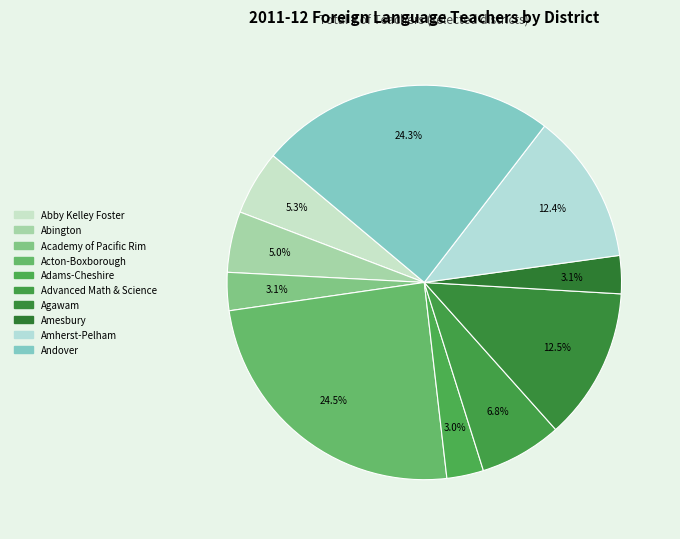

How many slices are in this pie chart?

10